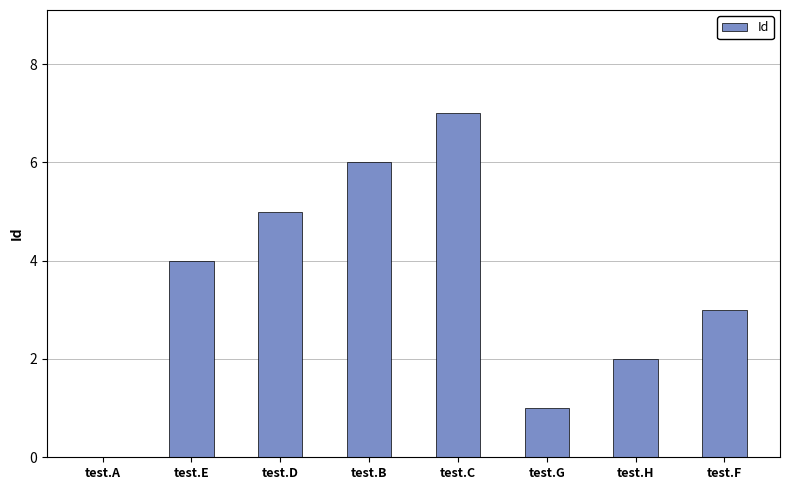

Does the chart contain stacked bars?

No